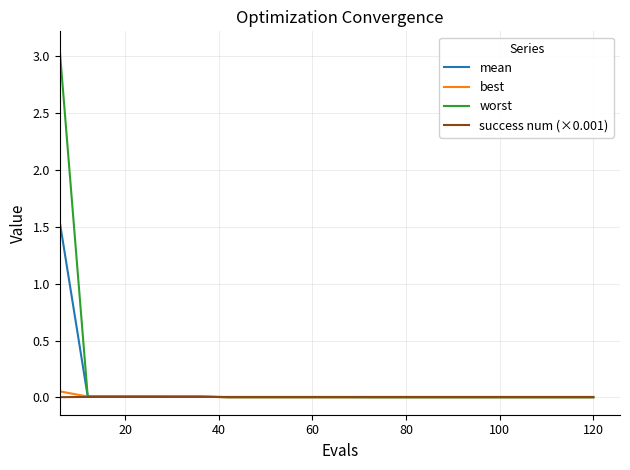

At how many categories does at least one series exceed 1?

1